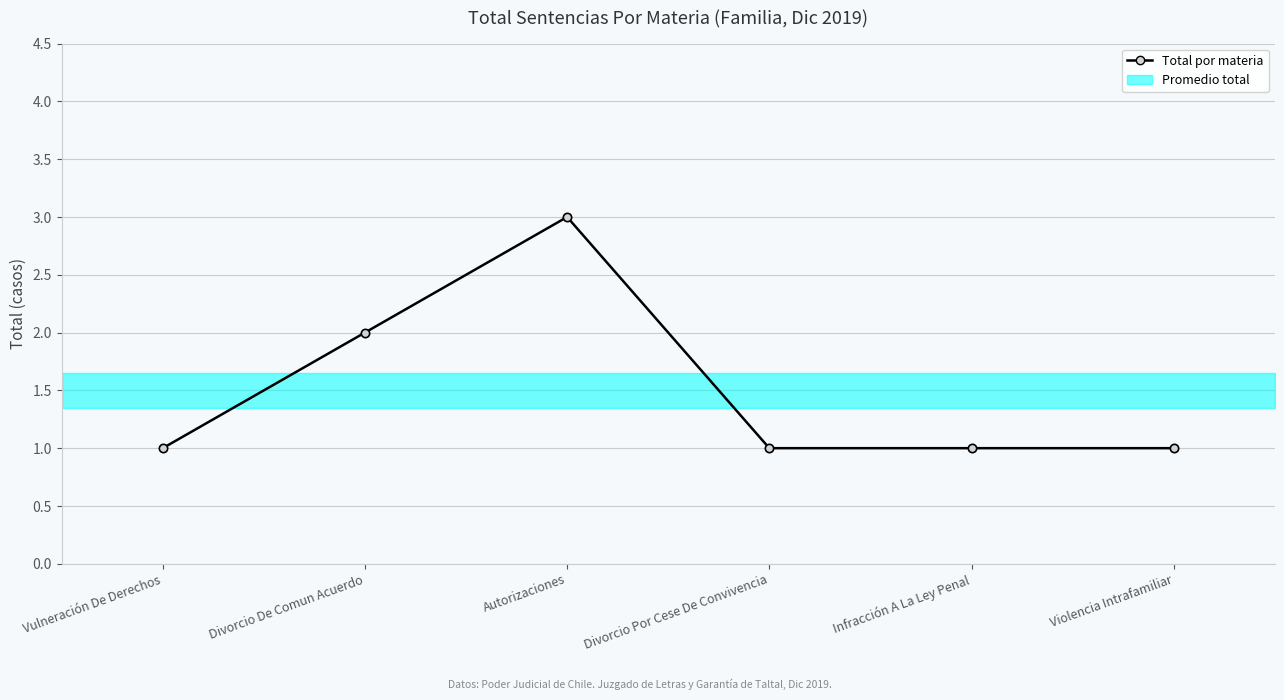

List the labels in order of value, smallest first.

Vulneración De Derechos, Divorcio Por Cese De Convivencia, Infracción A La Ley Penal, Violencia Intrafamiliar, Divorcio De Comun Acuerdo, Autorizaciones